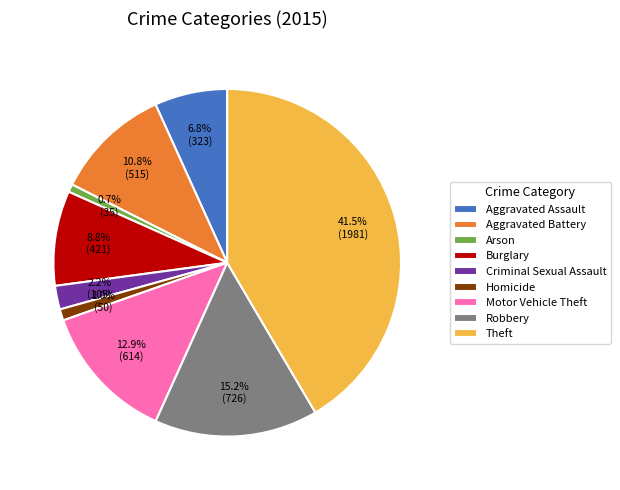

To the nearest percent, what is the difference between the Motor Vehicle Theft and Aggravated Assault slice percentages?

6%